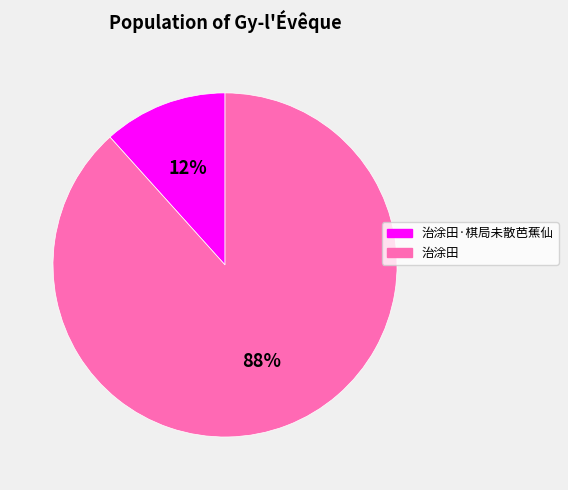

Does 治涂田 represent more than half of the total?

Yes